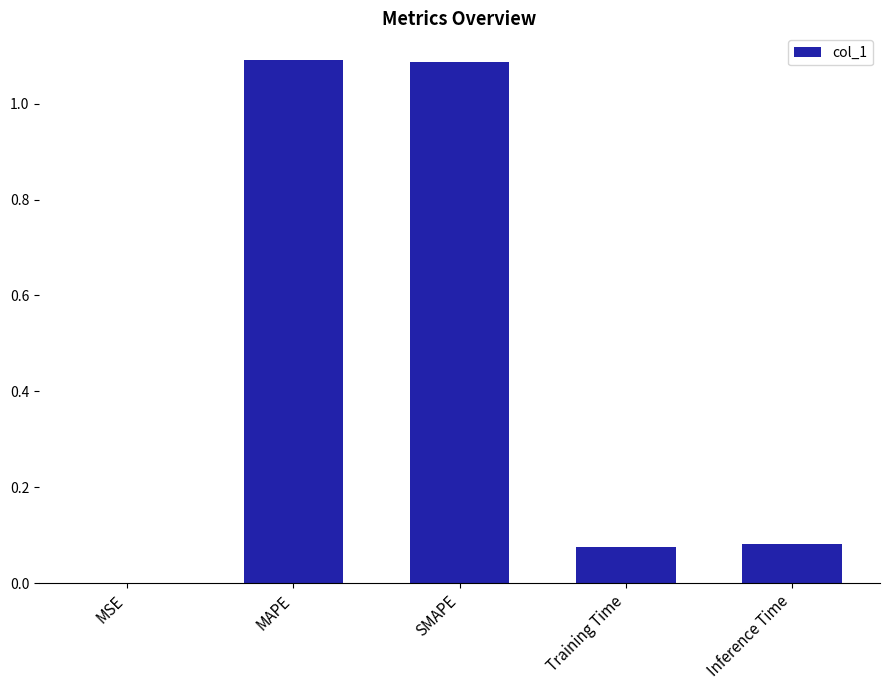

What is the sum of all values?

2.3